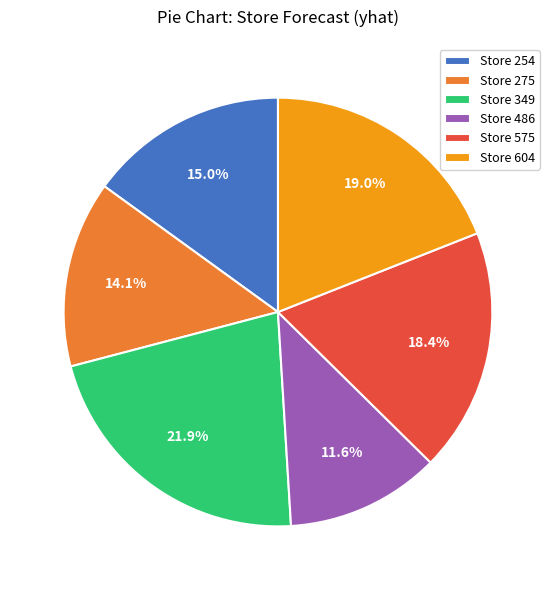

What percentage do Store 349 and Store 254 together represent?

36.9%